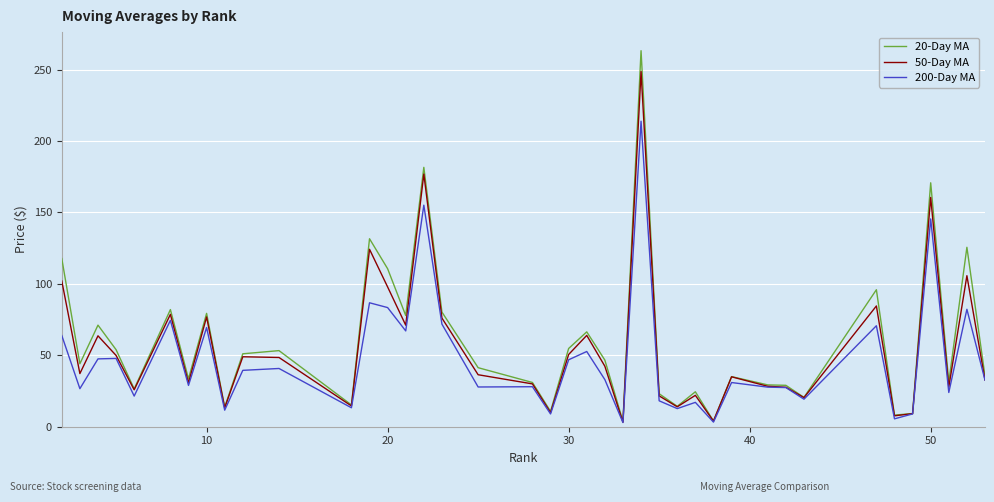

Which series has the widest spread of values?

20-Day MA